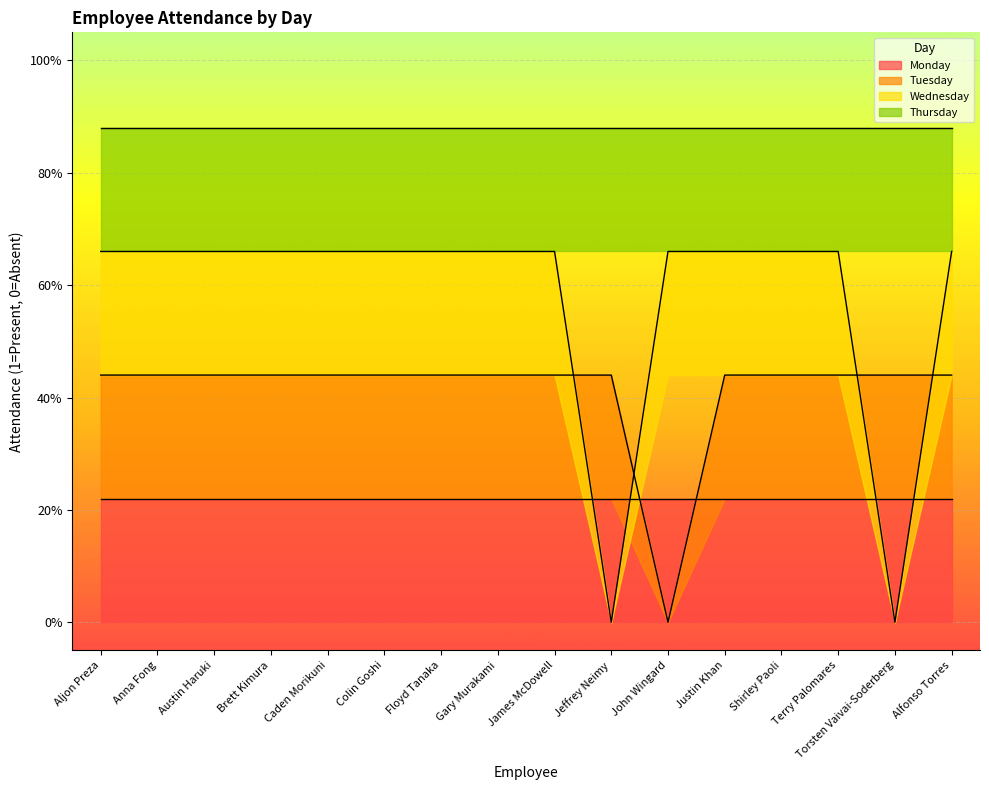

Which series has the largest total across all categories?

Wednesday